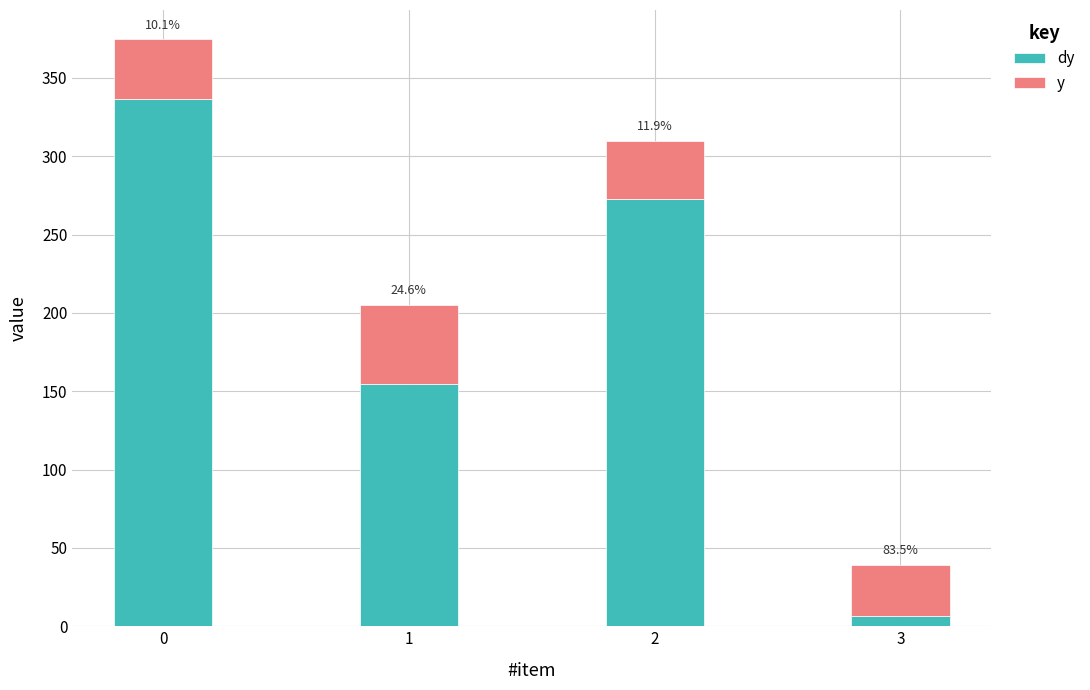

At how many categories does at least one series exceed 31?

4